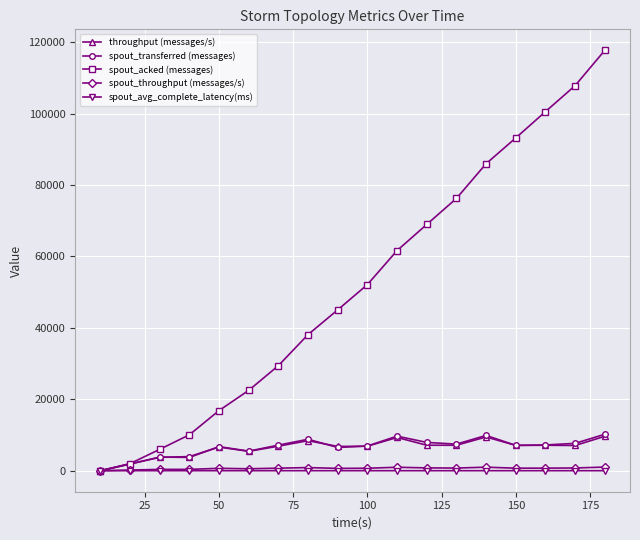

True or false: spout_throughput (messages/s) has more than 2 interior local peaks.

True